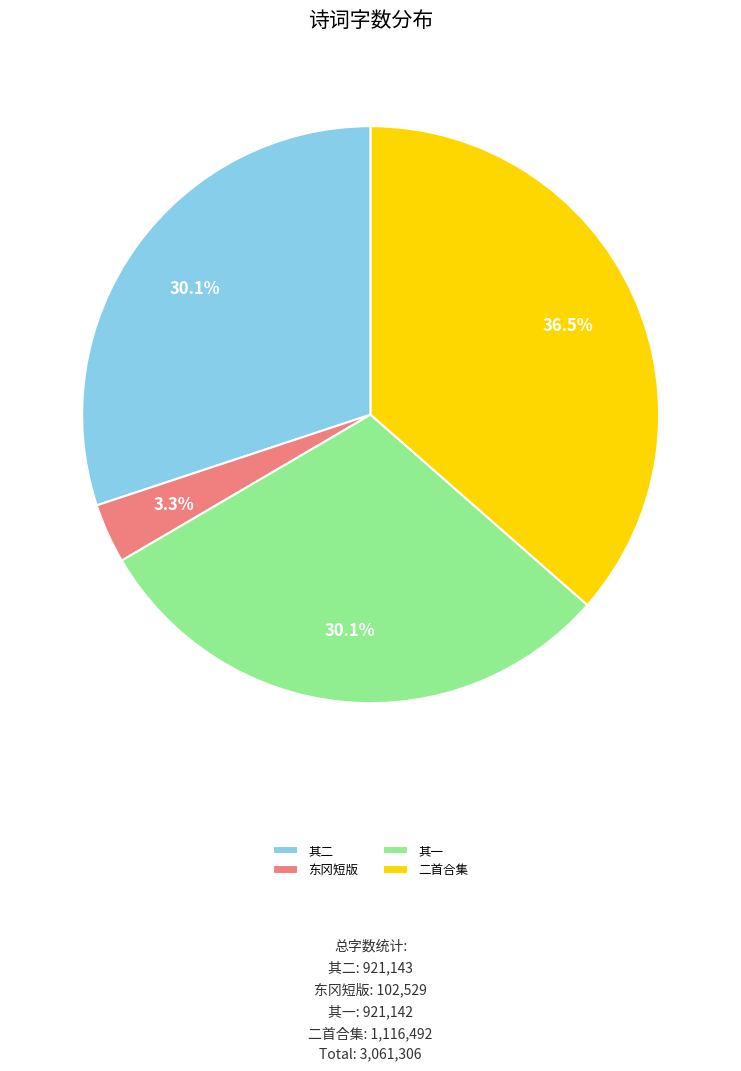

Is there any slice that represents more than half of the pie?

No